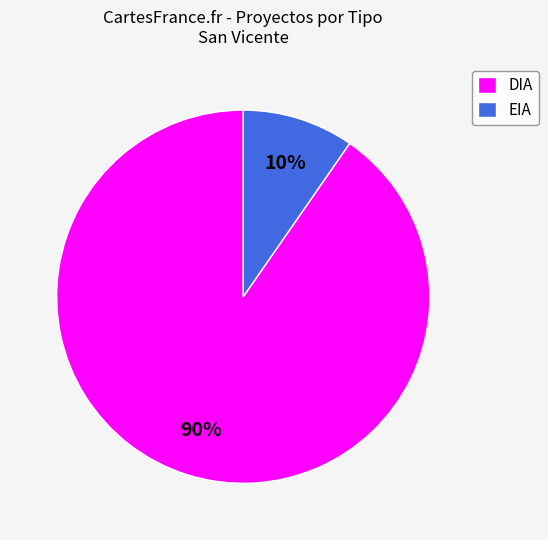

What is the largest slice in the pie chart?

DIA